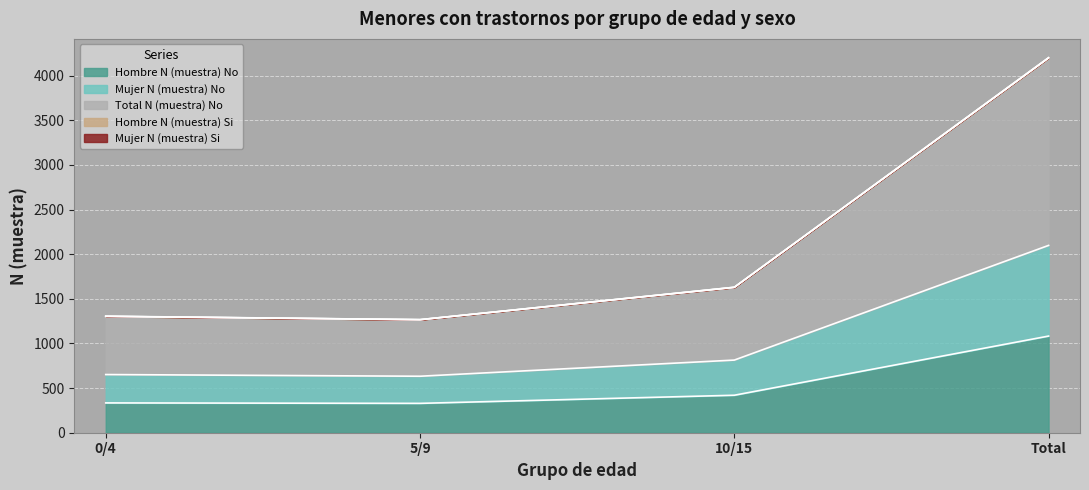

What is the maximum value for Hombre N (muestra) No?

1083